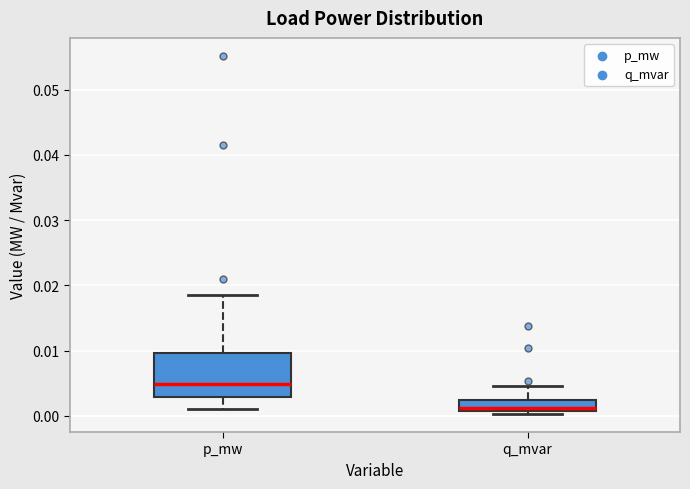

Where is the upper edge of the box for q_mvar on the y-axis? The values are not printed on the chart, so give them approximately, as read against the axis.

0.002